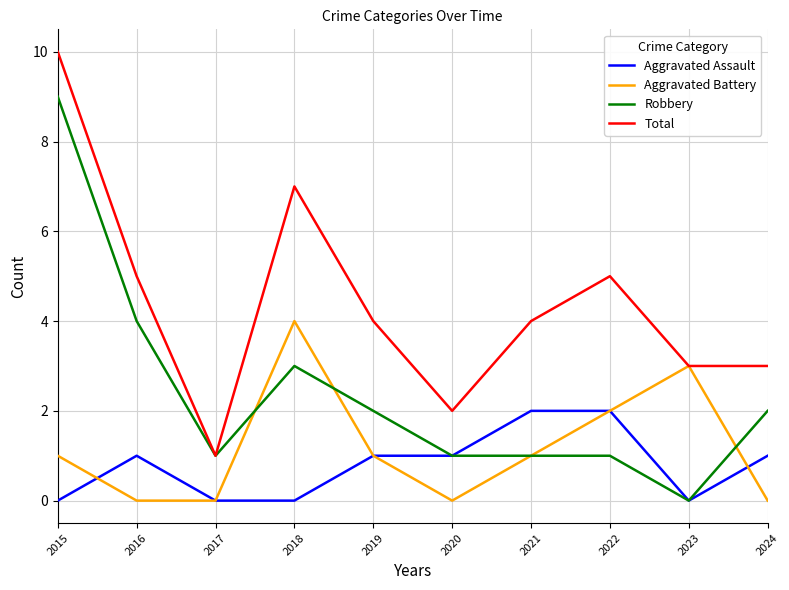

What is the difference between the highest and lowest values at 2019?

3